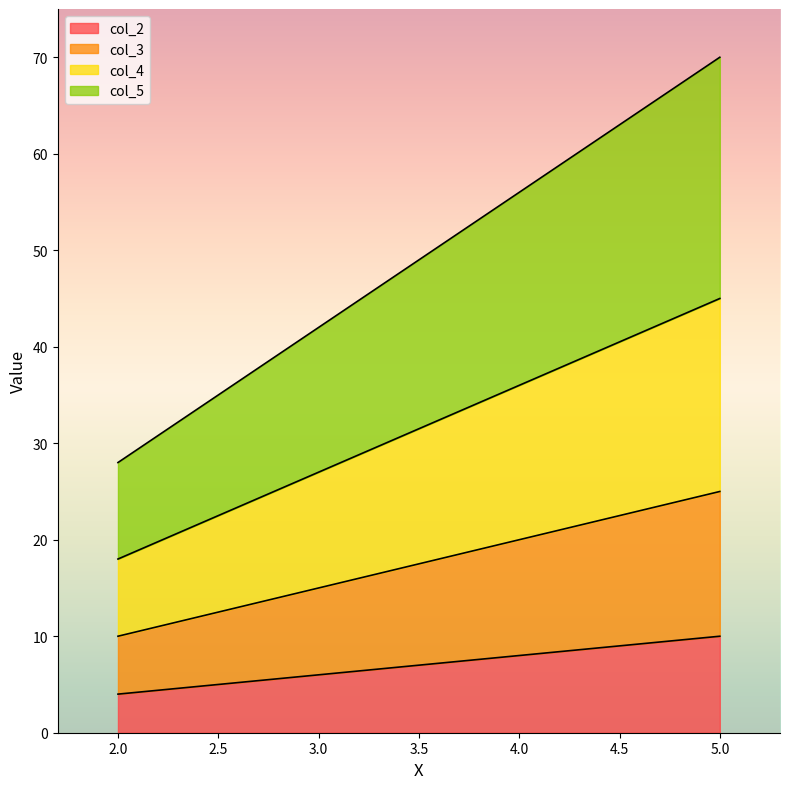

Does the chart have visible grid lines?

No